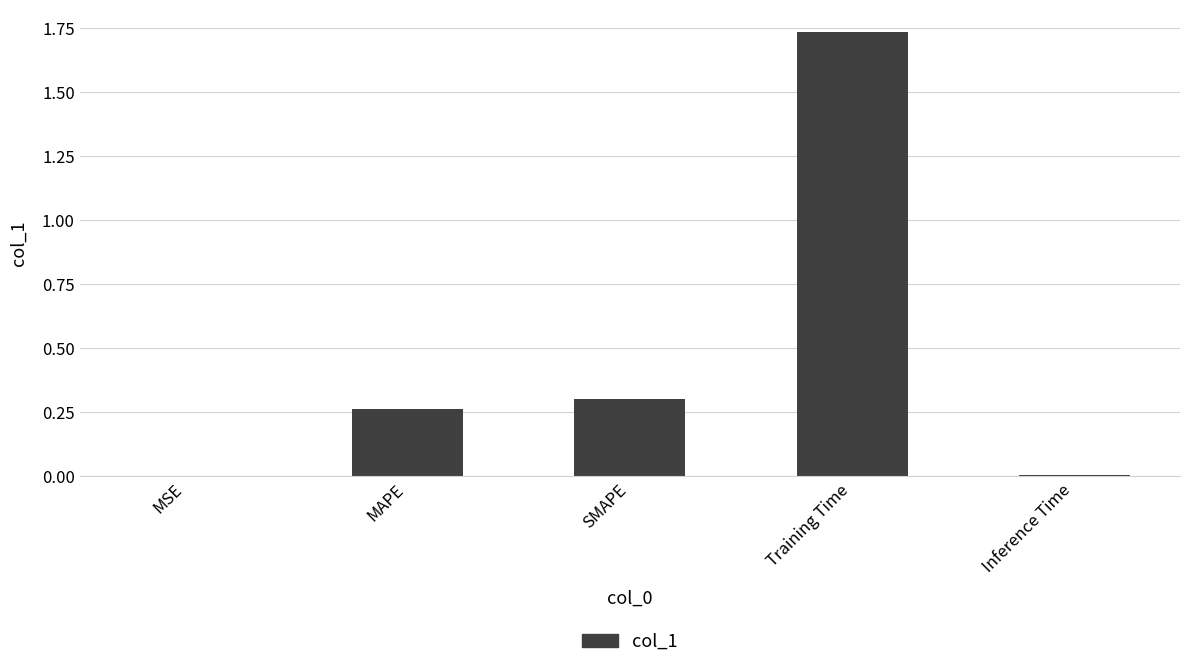

Which category has the highest value across all series?

Training Time